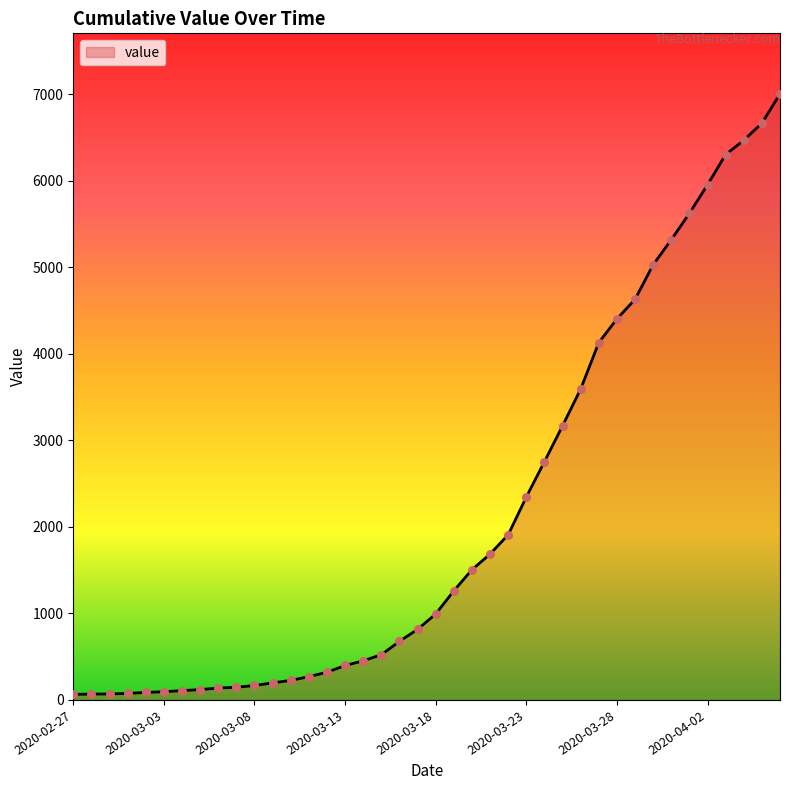

What is the difference between the maximum and minimum values?

6940